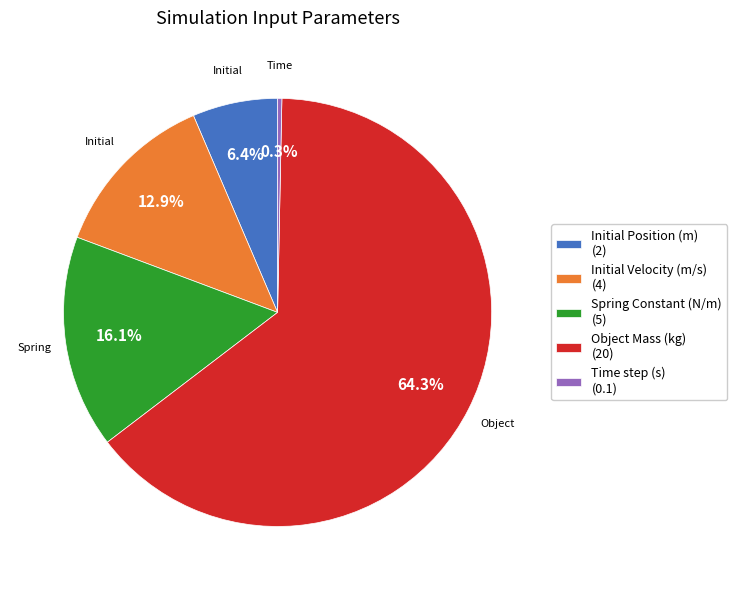

What percentage is the Initial Velocity (m/s) slice, to the nearest percent?

13%